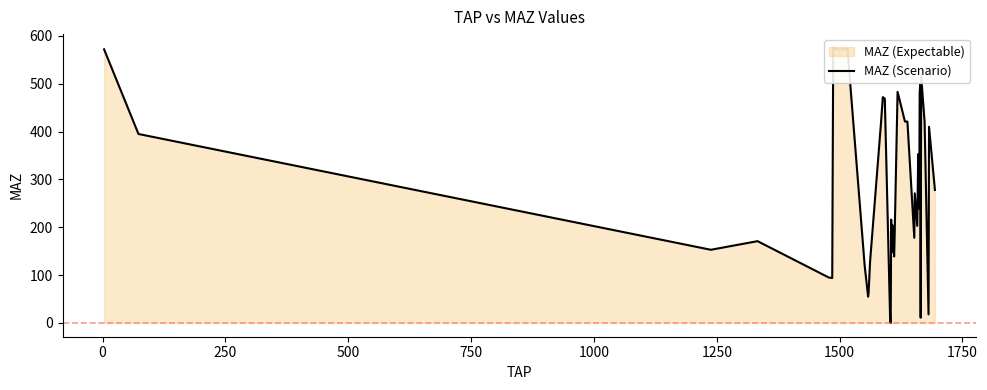

What is the difference between the maximum and minimum values?

575